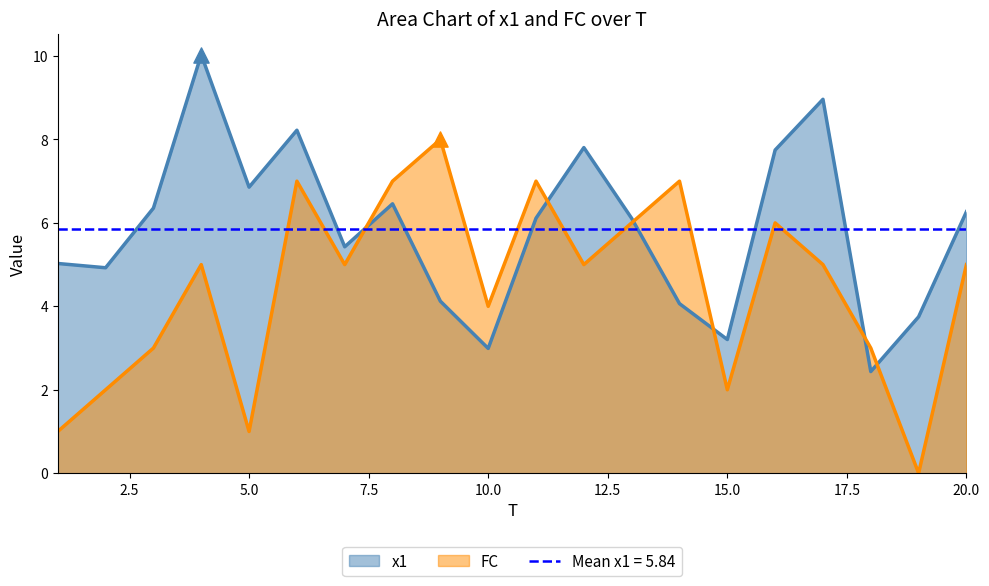

Which series reaches the maximum Y coordinate?

x1